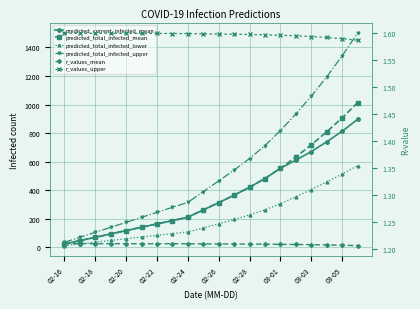

Which category has the highest value in the r_values_upper series?

02-16